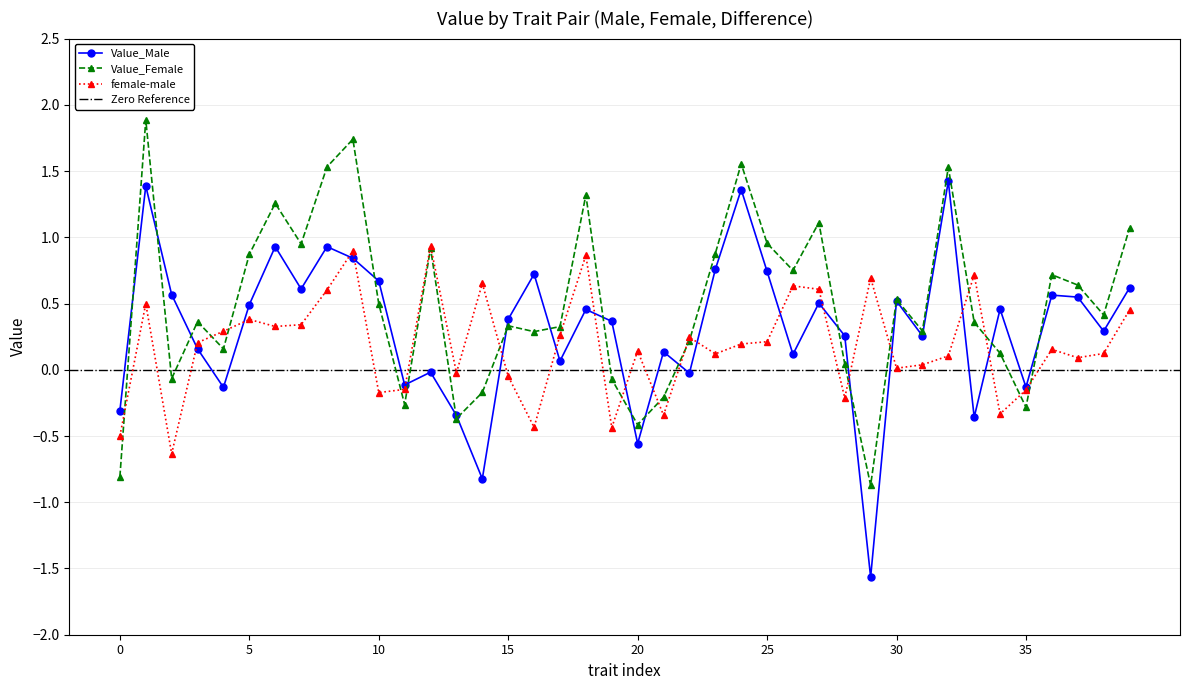

How many intersections are there between female-male and Value_Male?

18